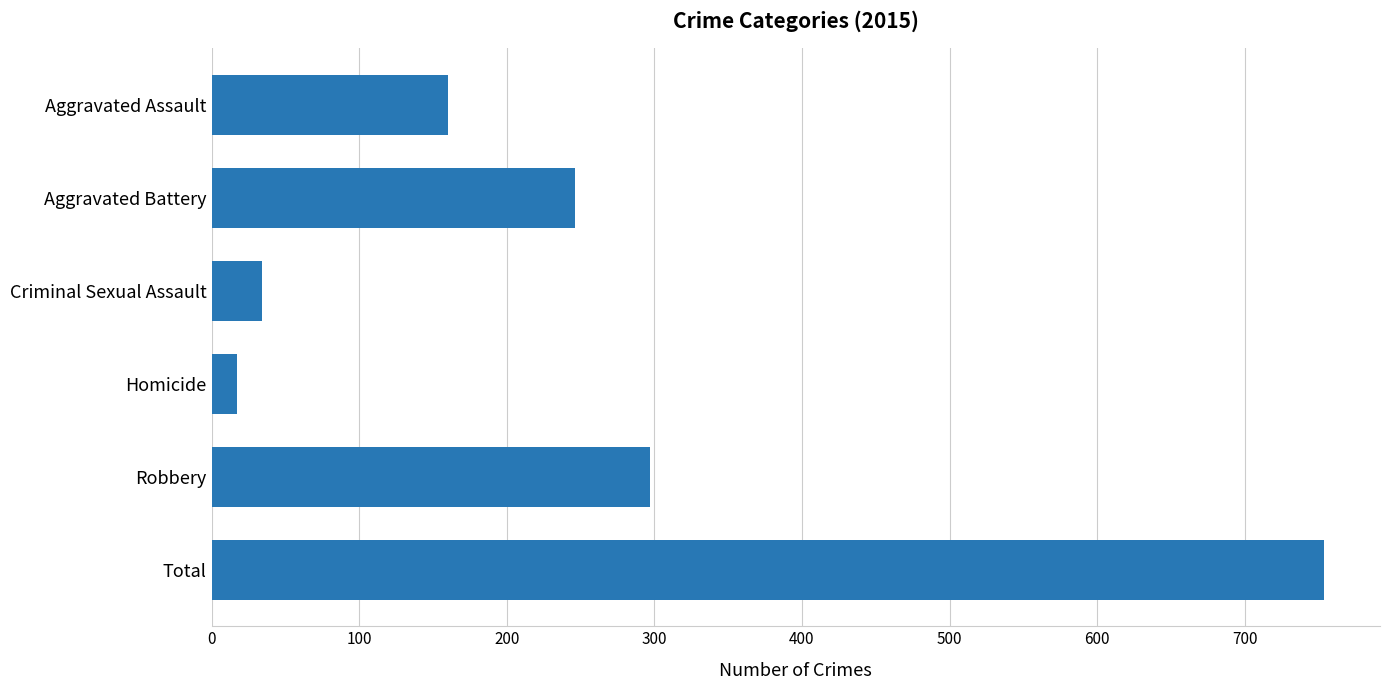

Which label corresponds to the largest value in the chart?

Total